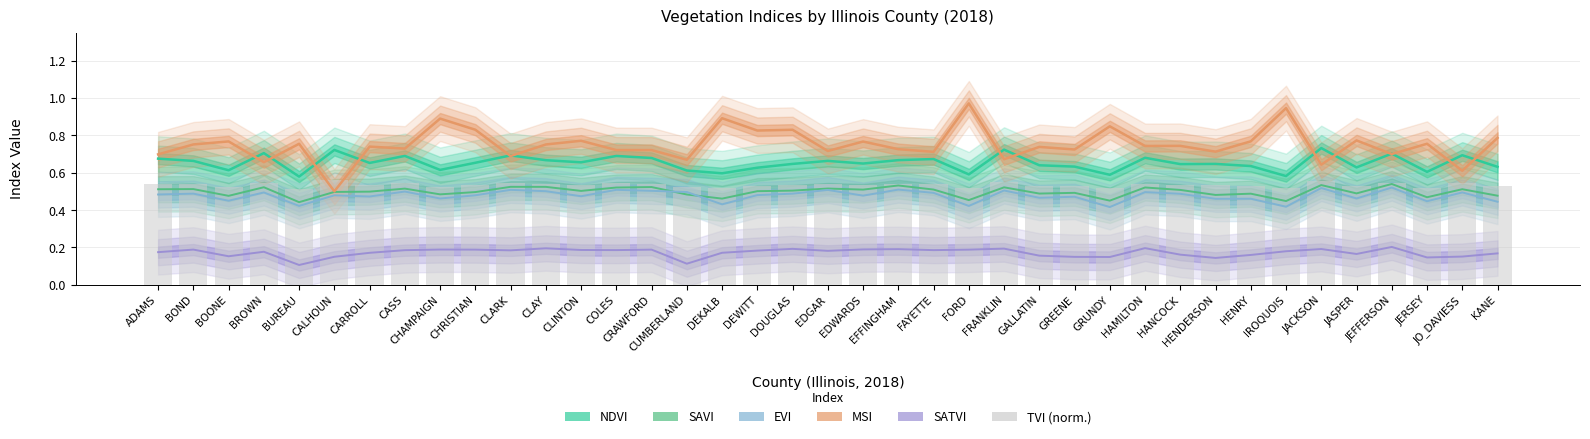

At HANCOCK, list the series in order from smallest to largest.

SATVI, EVI, SAVI, TVI (norm.), NDVI, MSI